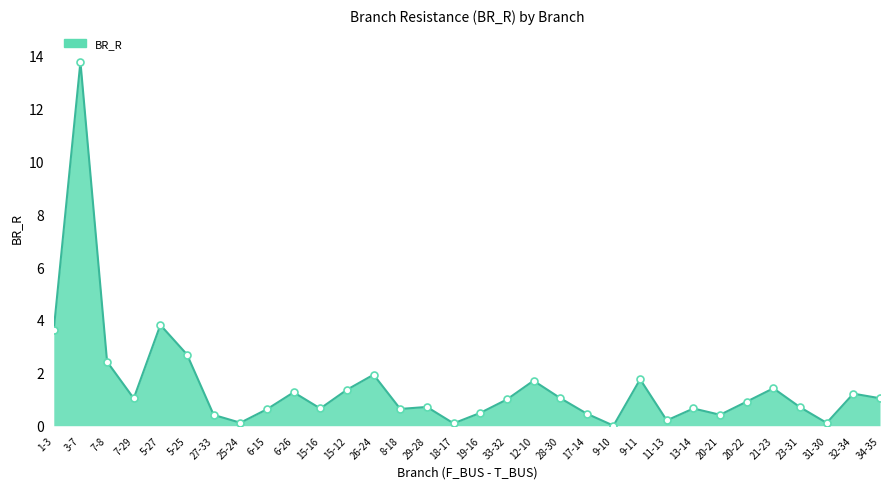

What is the label of the 9th point from the right?

11-13